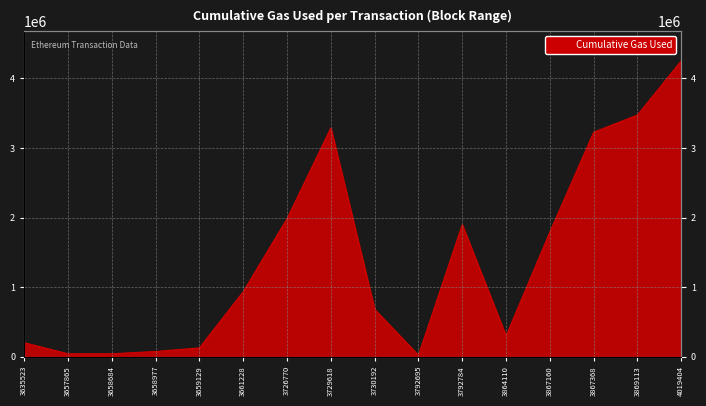

Reading right to left, list all the values displayed in this chart.

4253957	3474482	3227147	1792831	300075	1897046	22966	682074	3288856	1984133	935852	127966	77262	43966	43966	203055